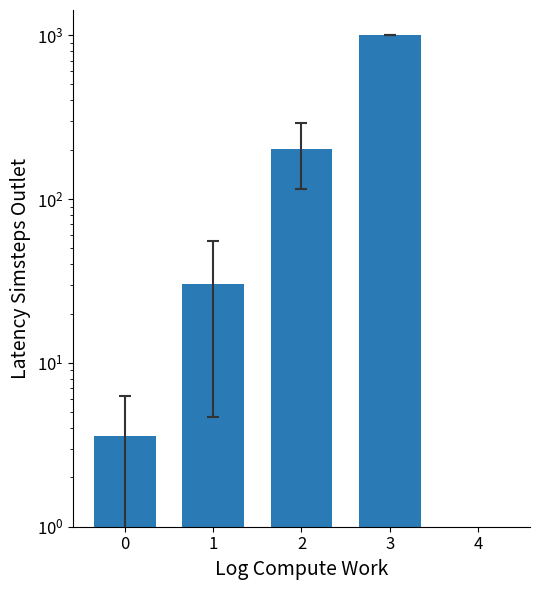

Which label corresponds to the largest value in the chart?

3